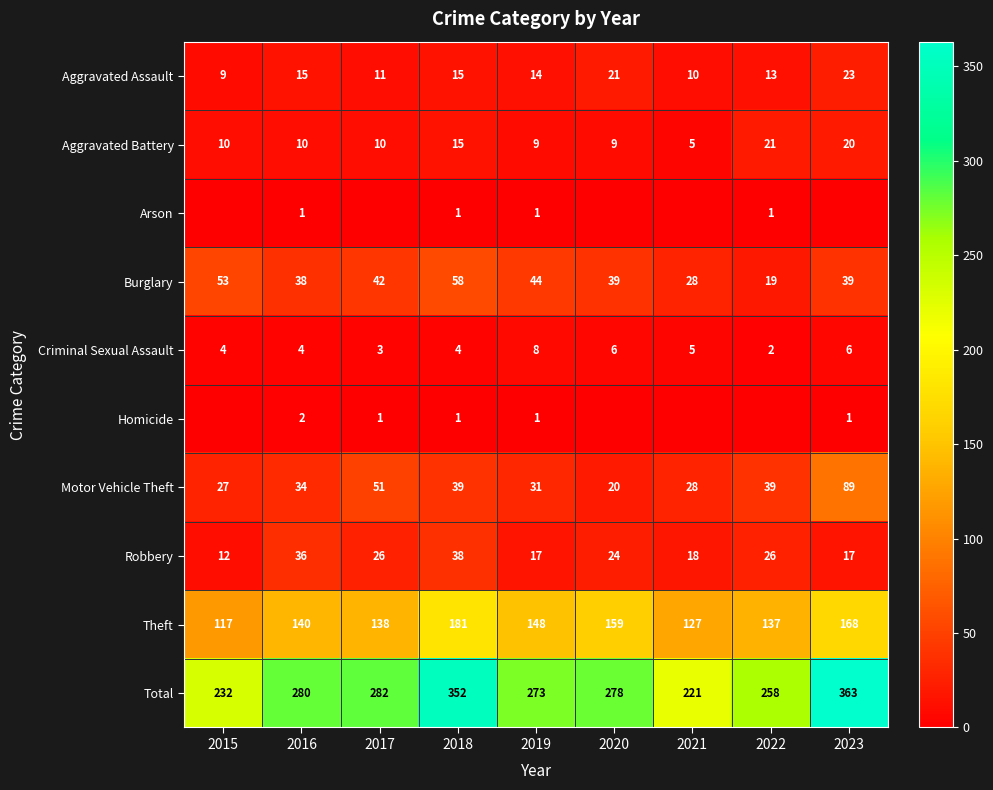

The value of Motor Vehicle Theft at 2020 is 20. True or false?

True